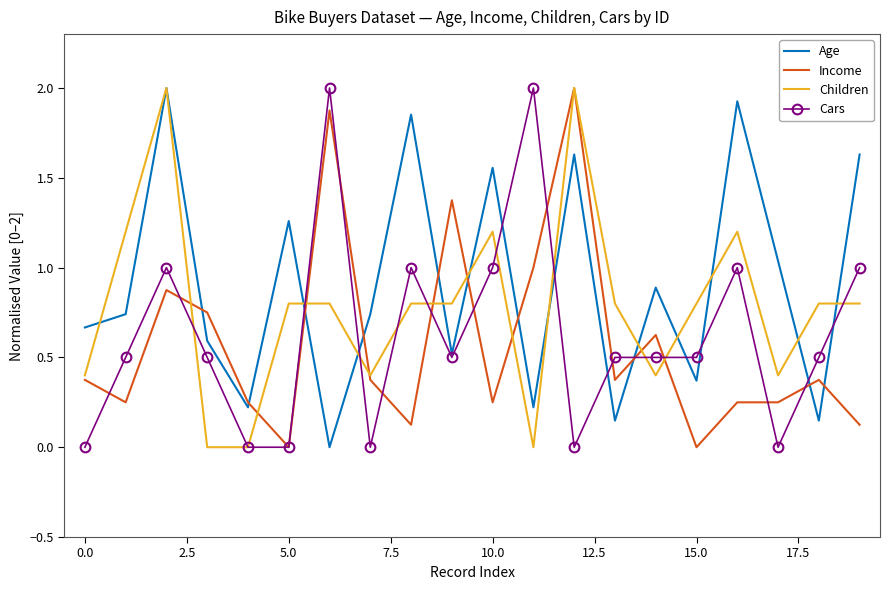

What is the maximum value for Children?

2.0